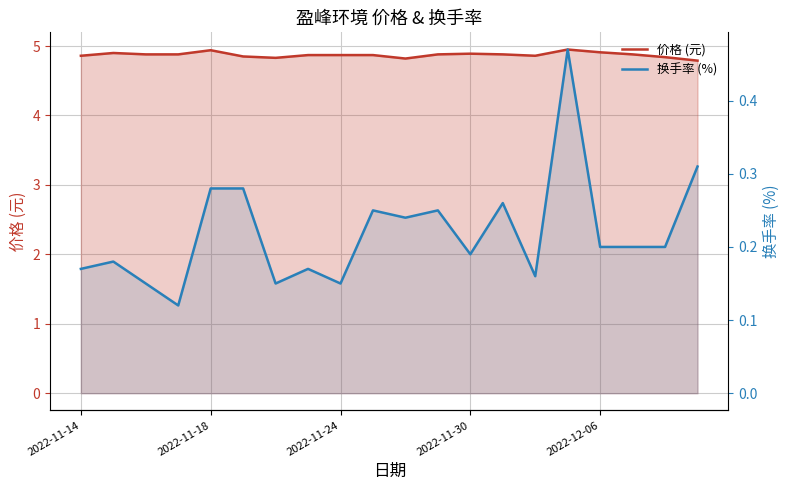

True or false: 换手率 (%) and 价格 (元) intersect in this chart.

False